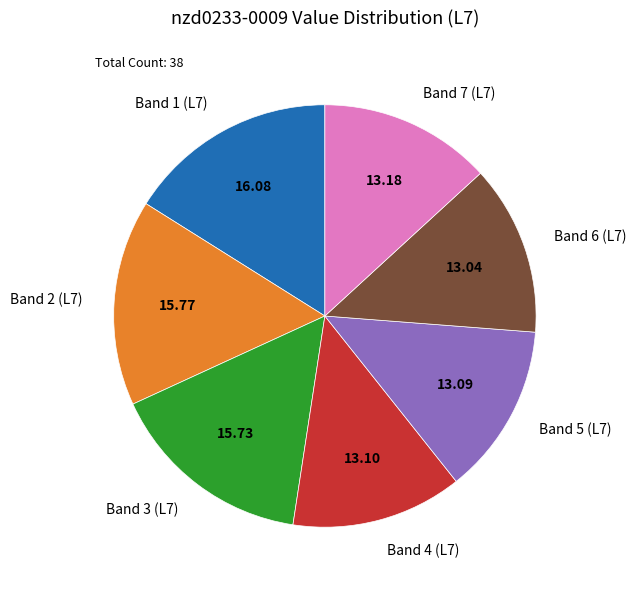

What is the ratio of the value at Band 4 (L7) to the value at Band 3 (L7)?

0.8